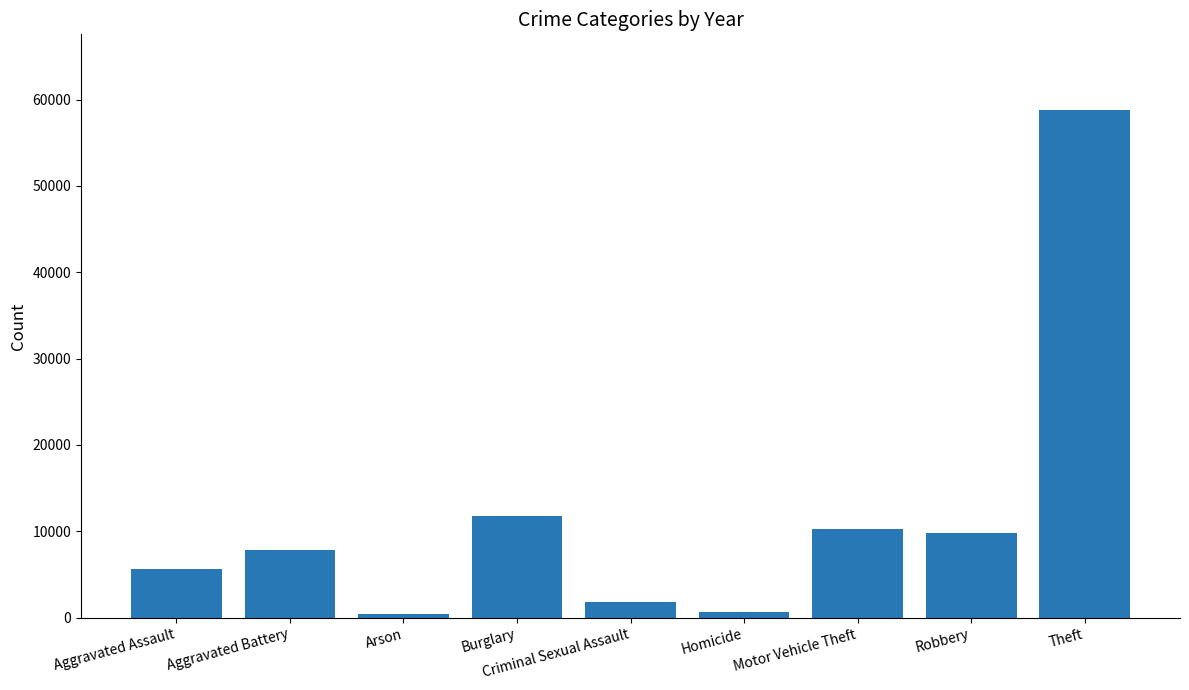

What is the difference between the values at Theft and Aggravated Assault?

53055.8